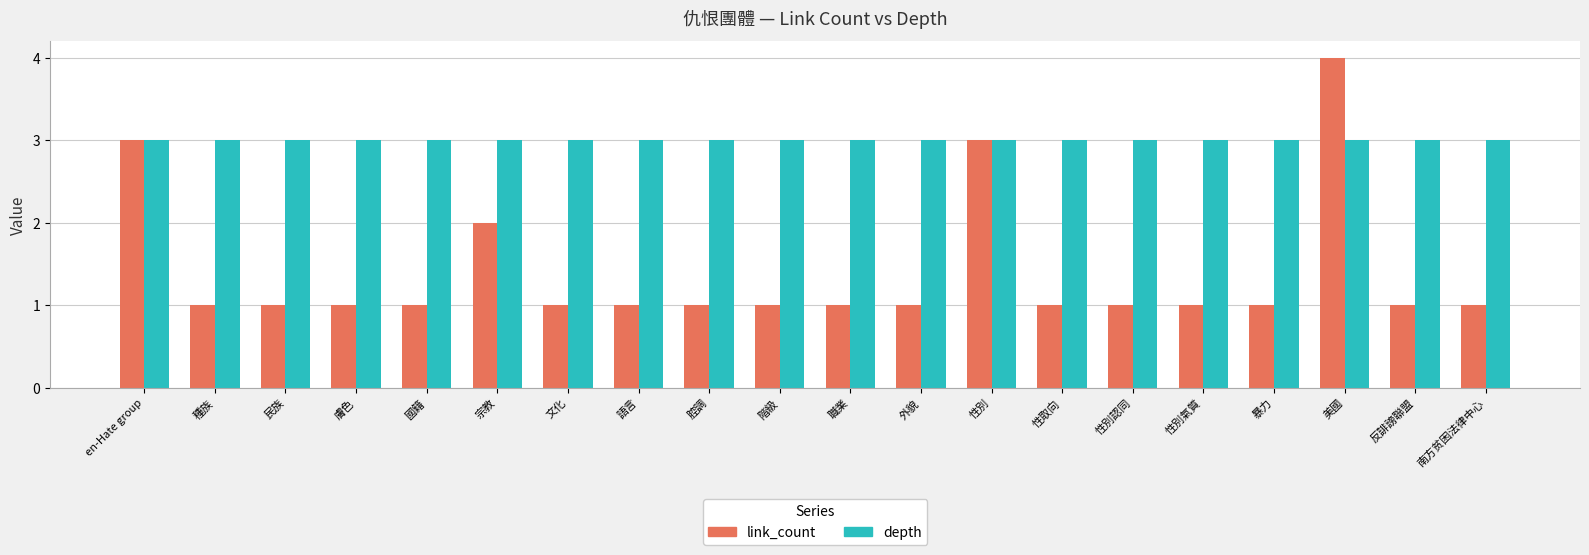

What is the value of the depth bar at the 11th from the left?

3